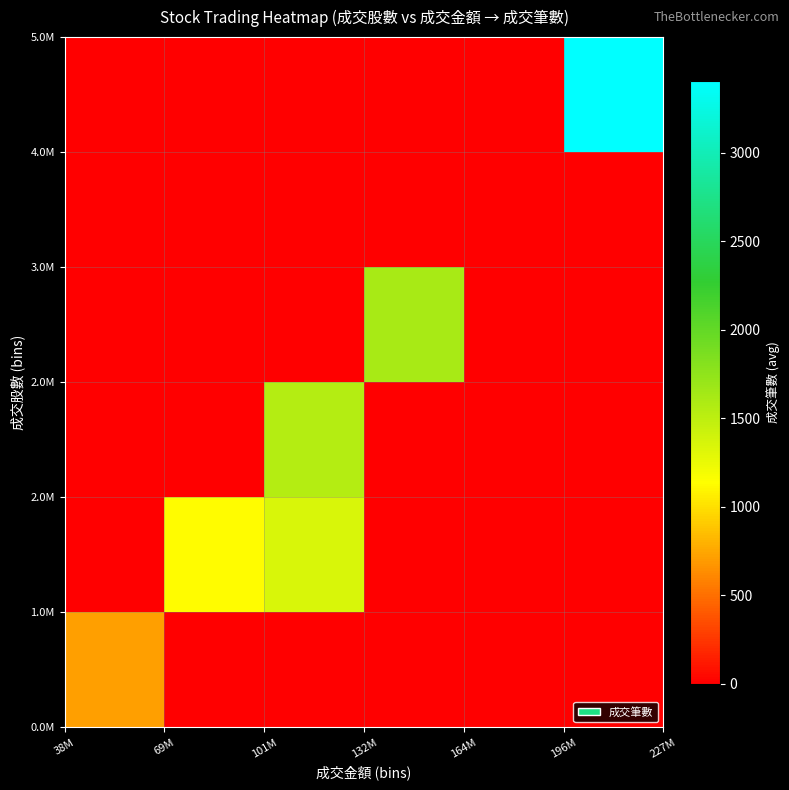

How many categories are shown in the chart?

6